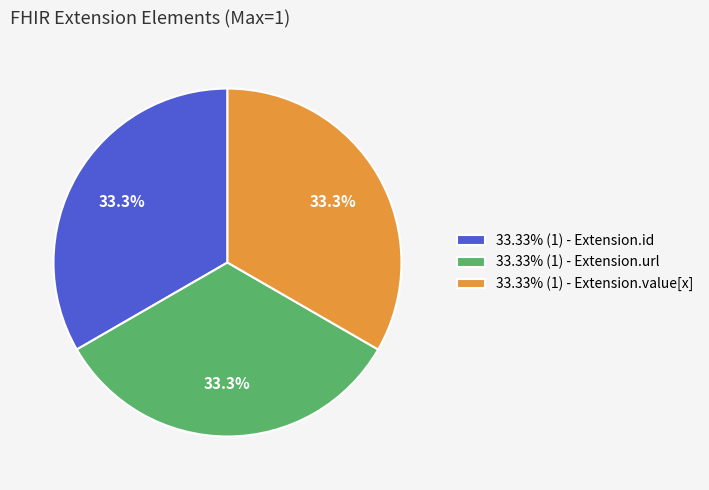

How many segments does this pie chart have?

3